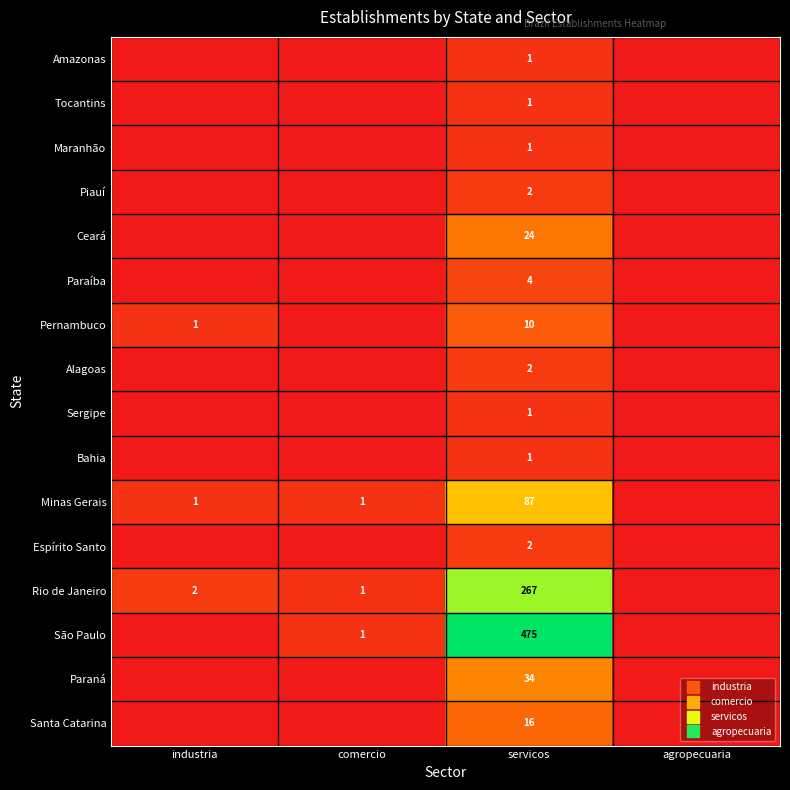

What is the greatest value displayed?

475